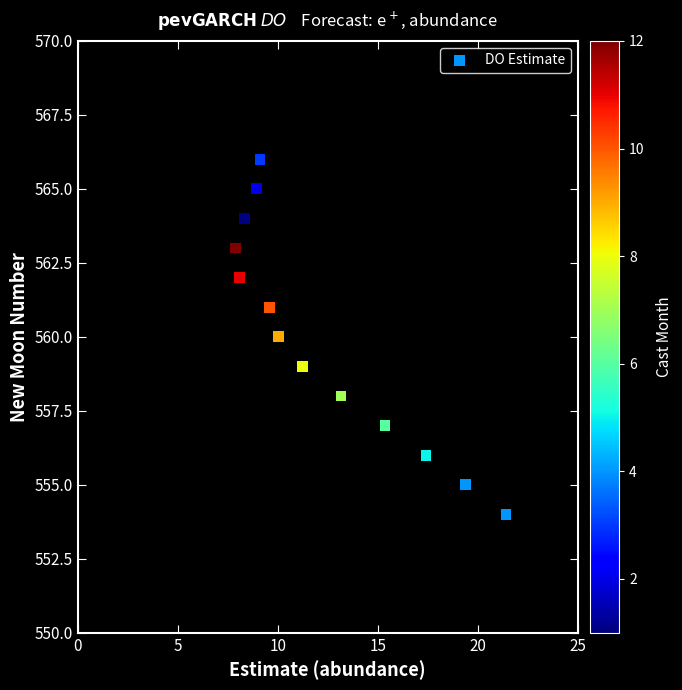

What is the range of Y values (max minus min)?

12